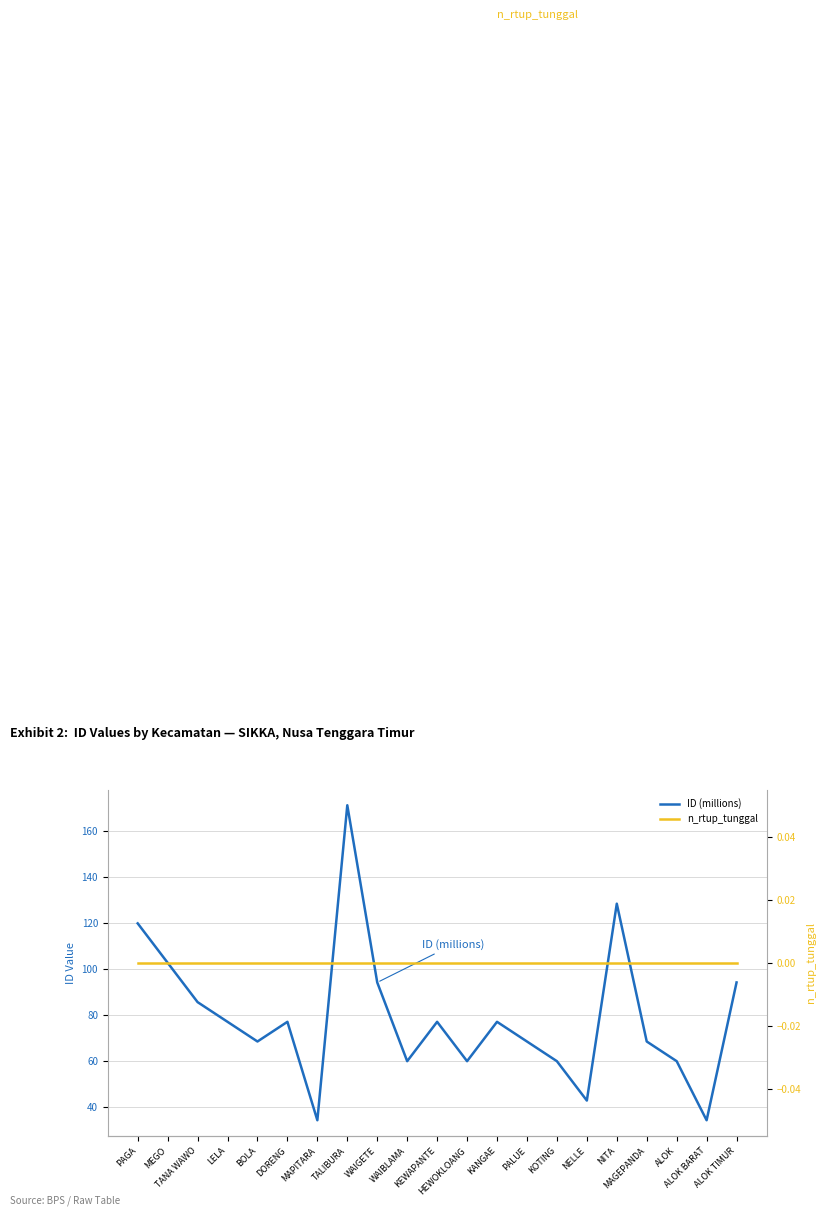

Reading left to right, what are all the values shown in this chart?

ID (millions): PAGA=119.7	MEGO=102.6	TANA WAWO=85.5	LELA=77.0	BOLA=68.4	DORENG=77.0	MAPITARA=34.2	TALIBURA=171.1	WAIGETE=94.1	WAIBLAMA=59.9	KEWAPANTE=77.0	HEWOKLOANG=59.9	KANGAE=77.0	PALUE=68.4	KOTING=59.9	NELLE=42.8	NITA=128.3	MAGEPANDA=68.4	ALOK=59.9	ALOK BARAT=34.2	ALOK TIMUR=94.1
n_rtup_tunggal: PAGA=0.0	MEGO=0.0	TANA WAWO=0.0	LELA=0.0	BOLA=0.0	DORENG=0.0	MAPITARA=0.0	TALIBURA=0.0	WAIGETE=0.0	WAIBLAMA=0.0	KEWAPANTE=0.0	HEWOKLOANG=0.0	KANGAE=0.0	PALUE=0.0	KOTING=0.0	NELLE=0.0	NITA=0.0	MAGEPANDA=0.0	ALOK=0.0	ALOK BARAT=0.0	ALOK TIMUR=0.0